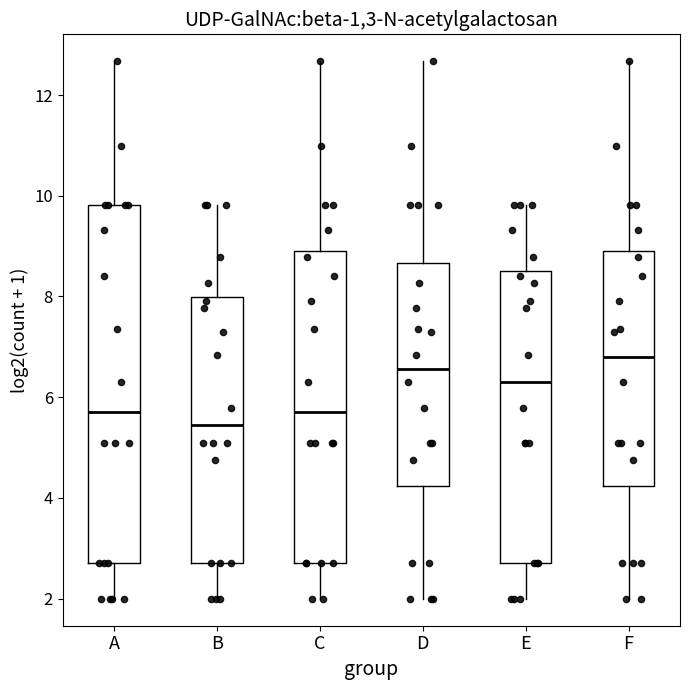

Which box is the tallest, from its lower edge to its upper edge?

A